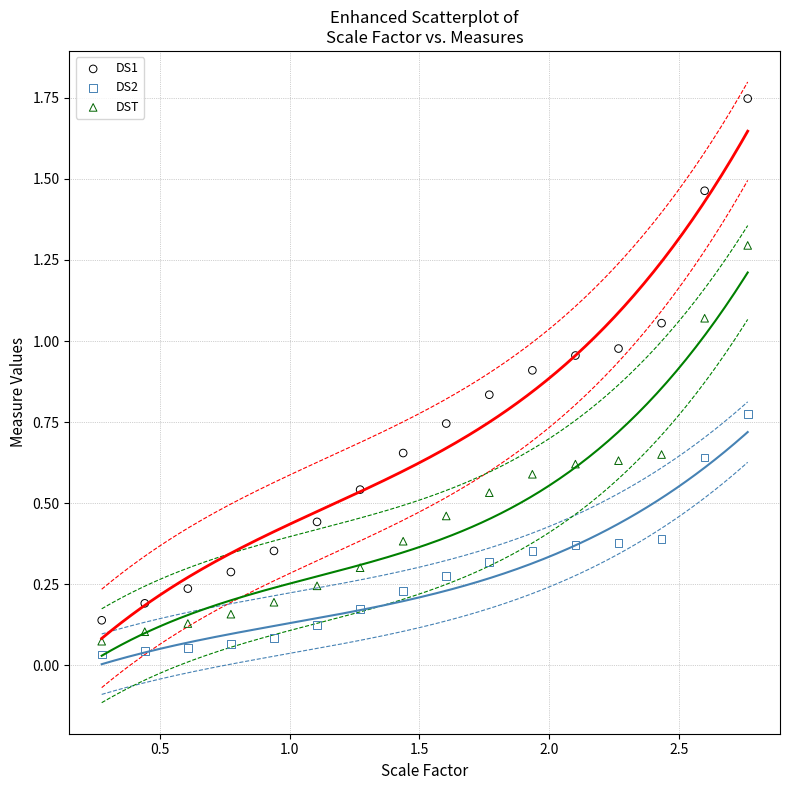

What is the X range (max minus min) for the scatter plot?

2.5